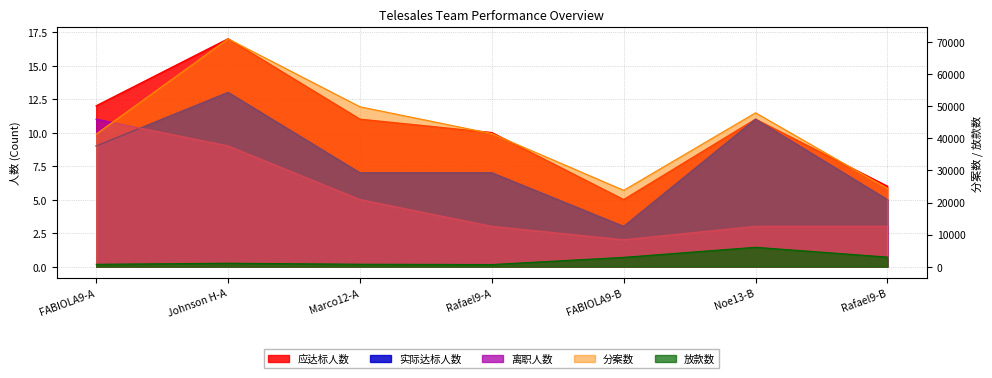

What is the label of the 2nd point from the left?

Johnson H-A